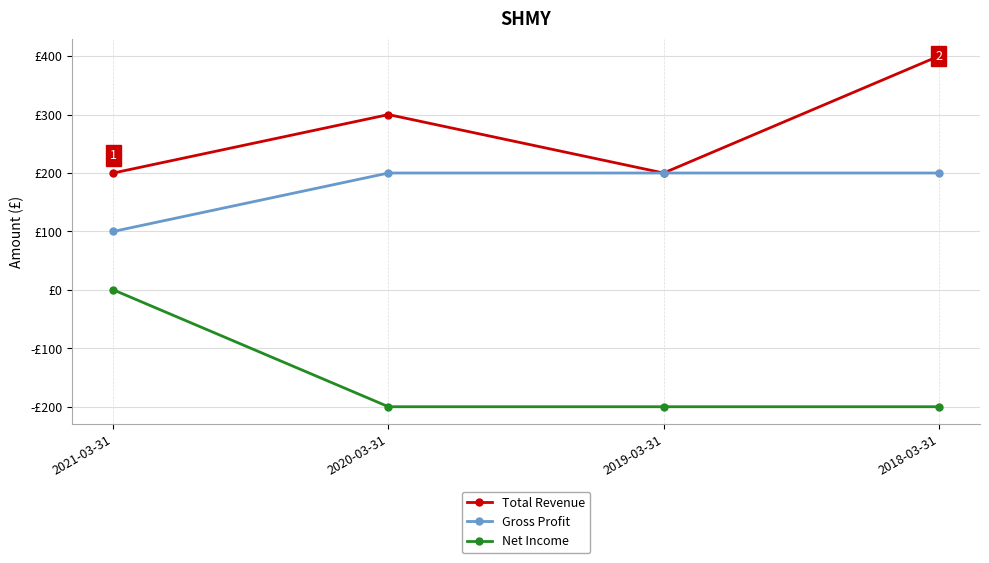

The value of Total Revenue at 2021-03-31 is 200. True or false?

True